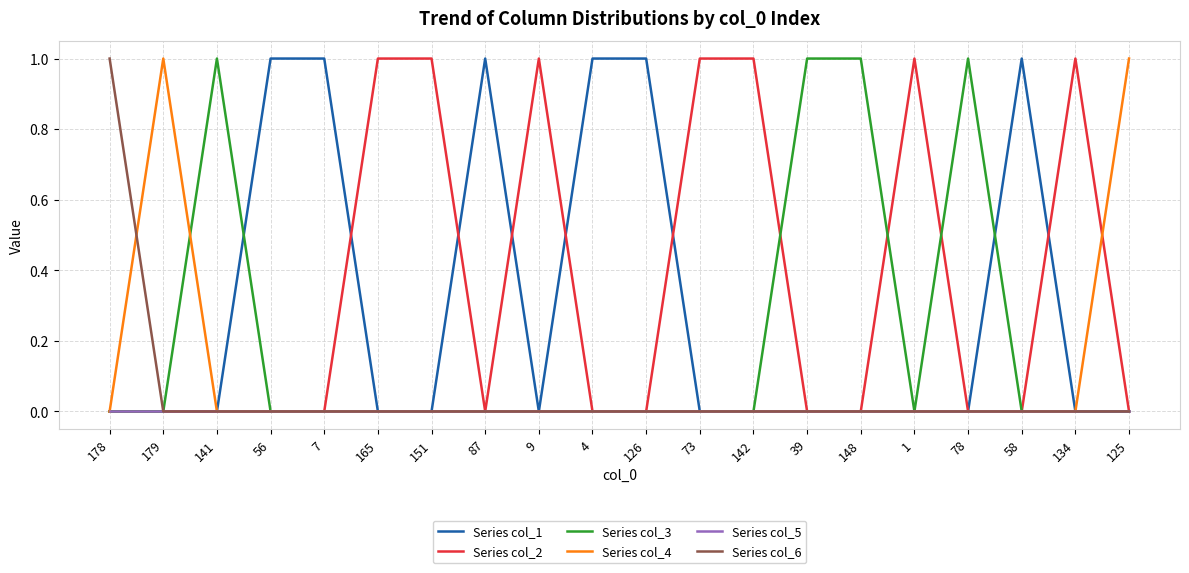

How many distinct data groups are displayed?

6